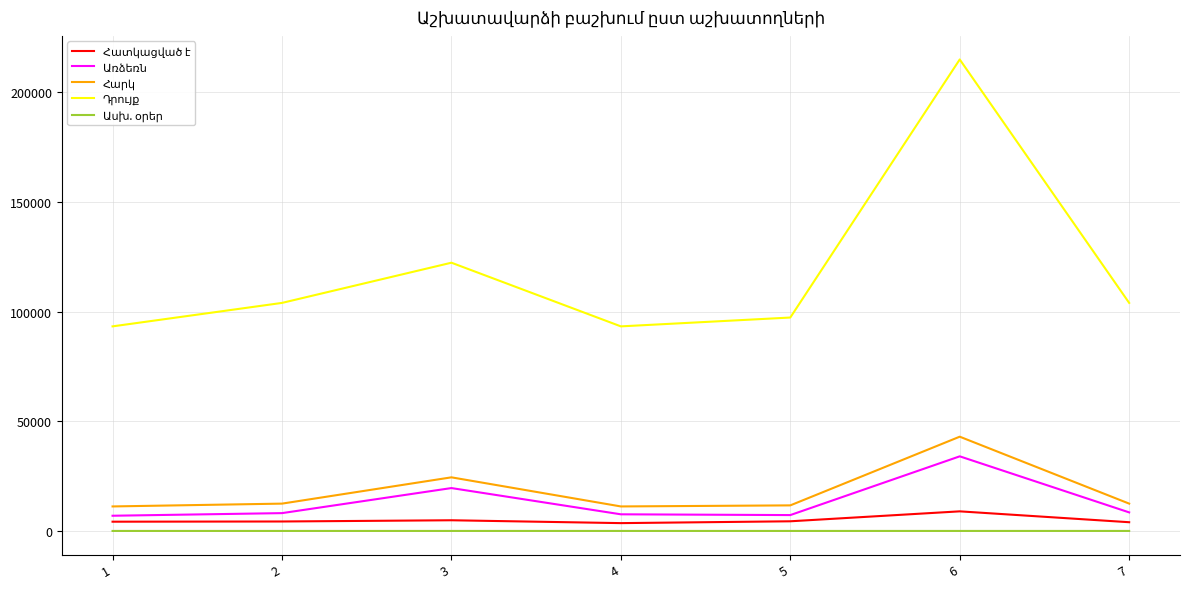

Which category has the highest value across all series?

6